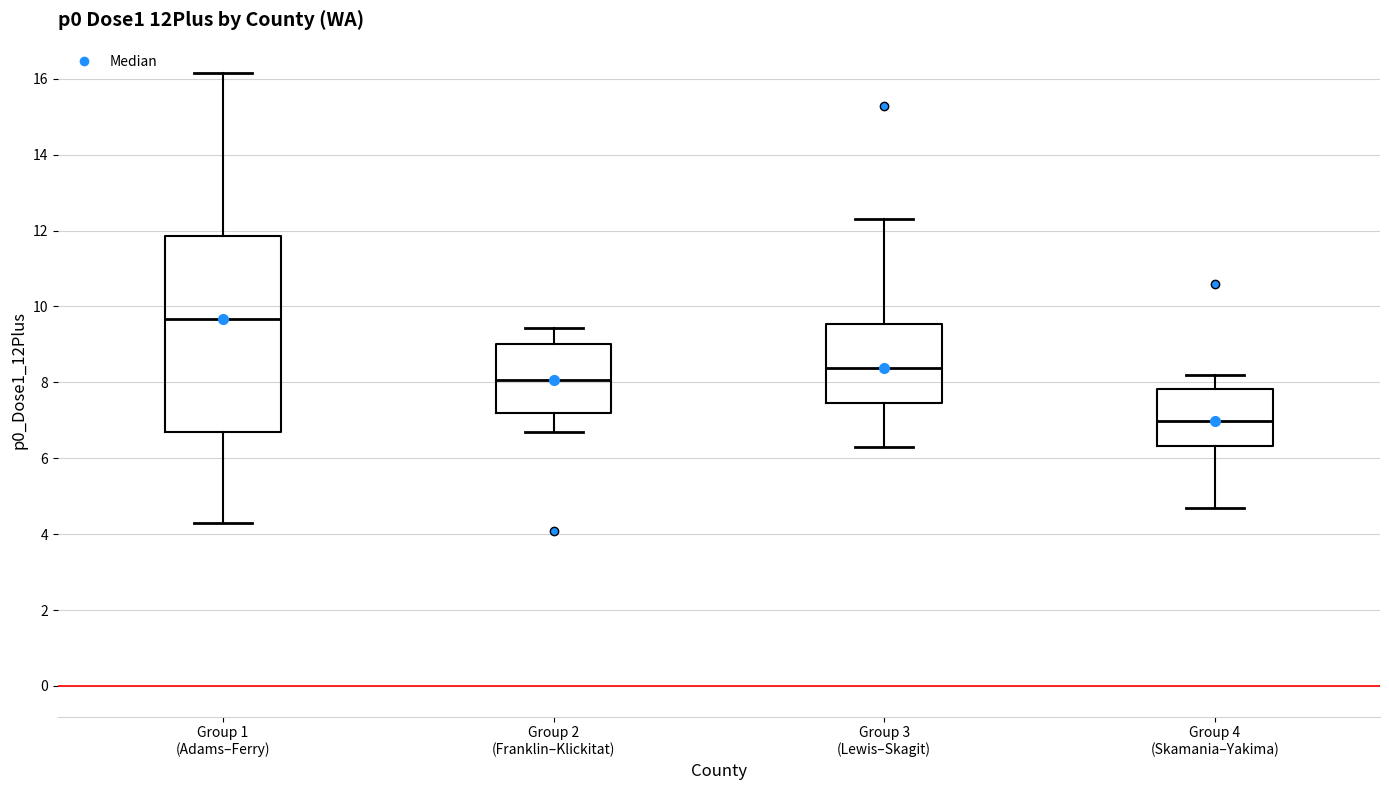

Comparing the boxes themselves (not the whiskers), which one is the tallest?

Group 1 (Adams–Ferry)